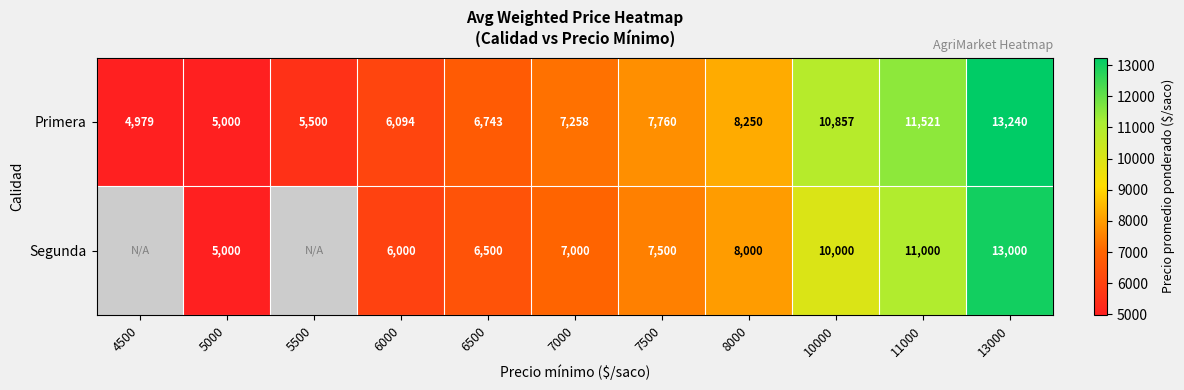

Is the value of Primera at 5500 greater than the value of Segunda at 6500?

No